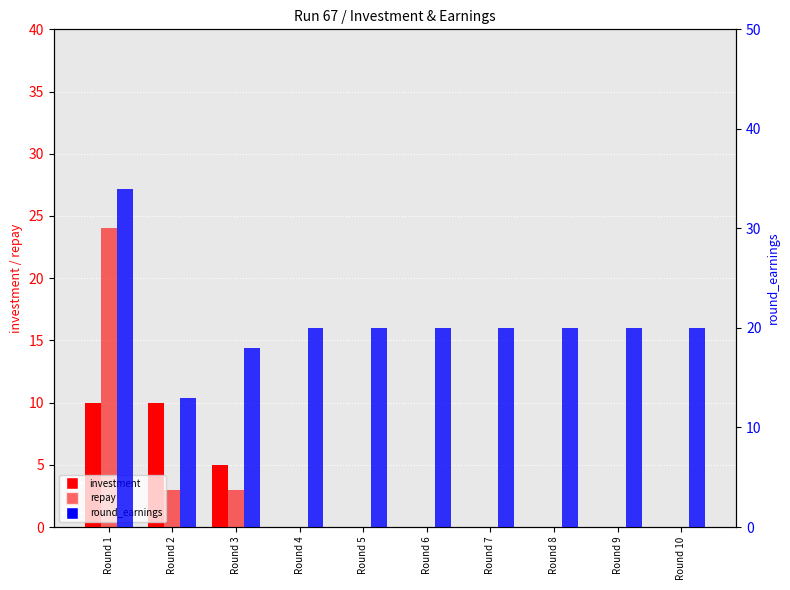

The repay series shows -14 at Round 8. True or false?

False